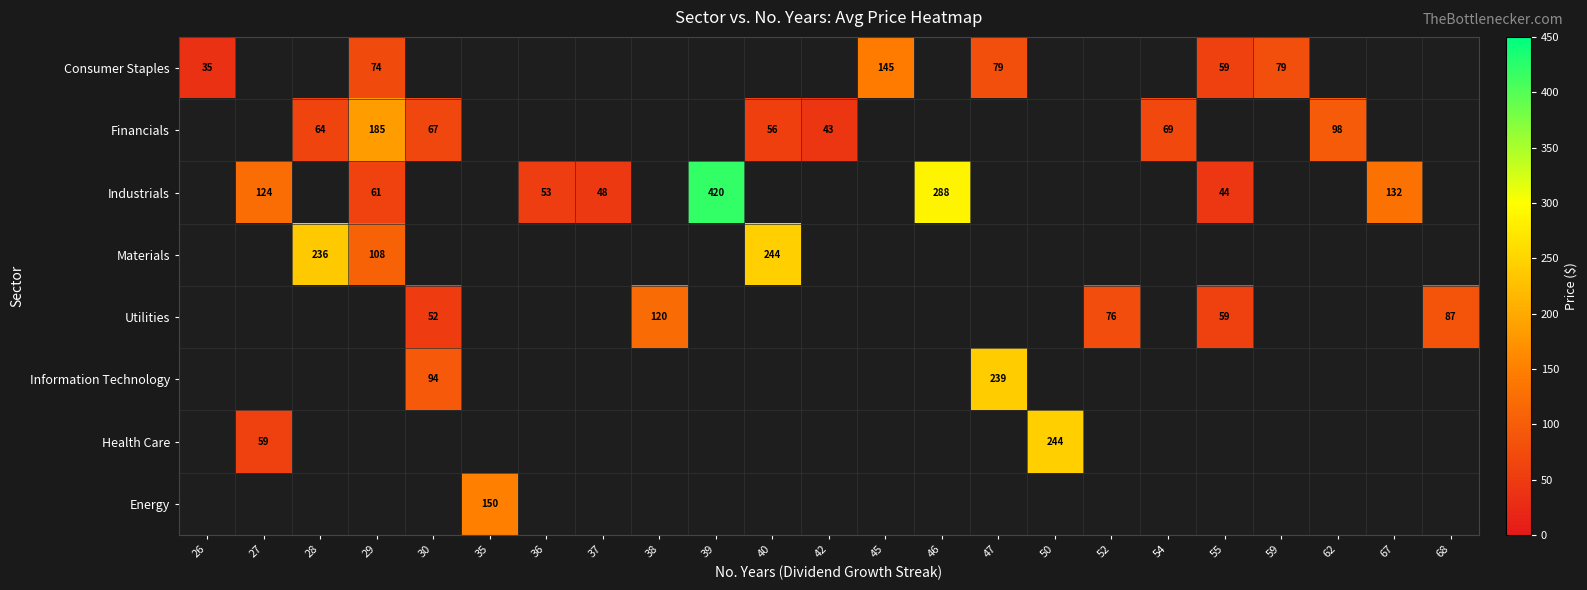

The Financials series shows 43.0 at 42. True or false?

True